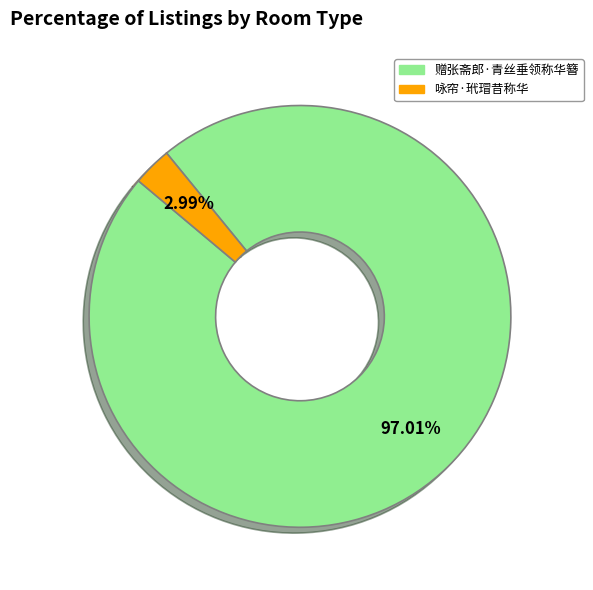

To the nearest percent, what is the difference between the 赠张斋郎·青丝垂领称华簪 and 咏帘·玳瑁昔称华 slice percentages?

94%